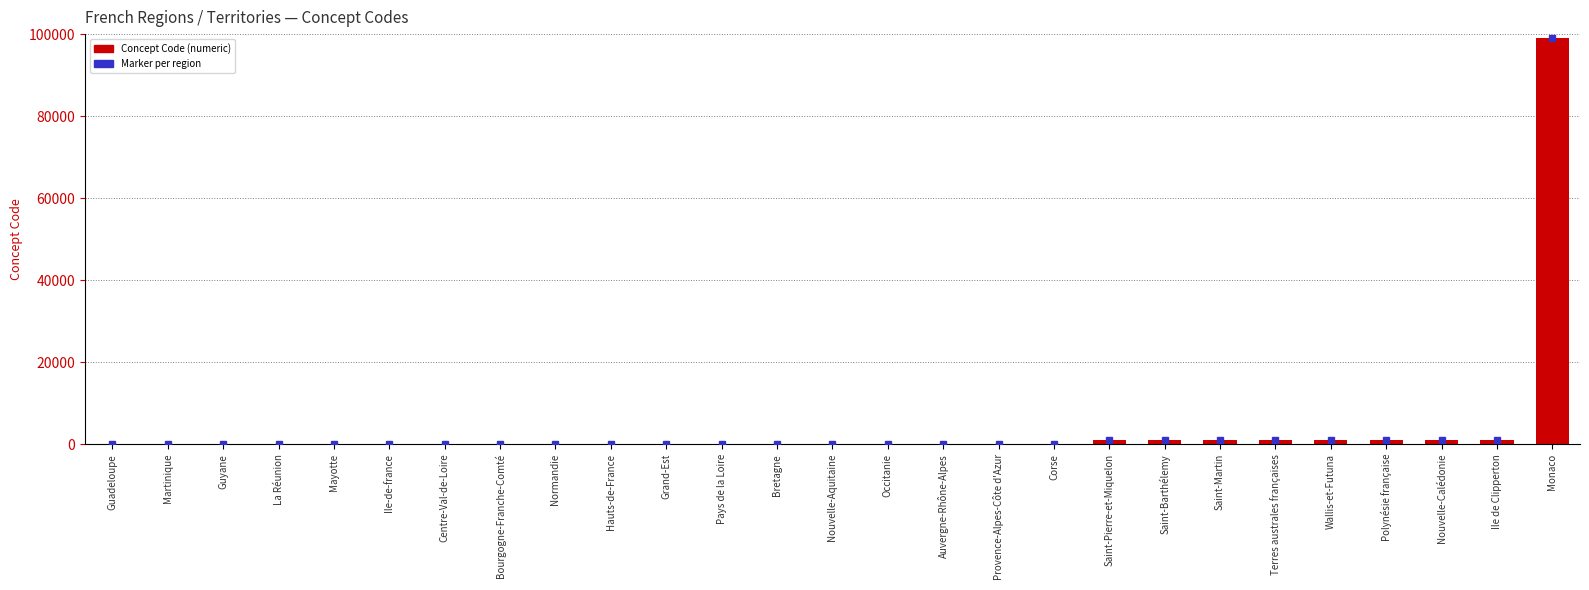

What is the sum of all values?

107711